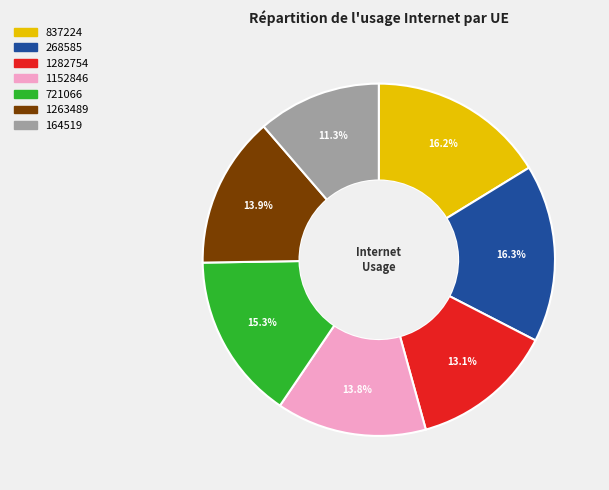

Is it true that 1263489 is 8% of the pie?

False